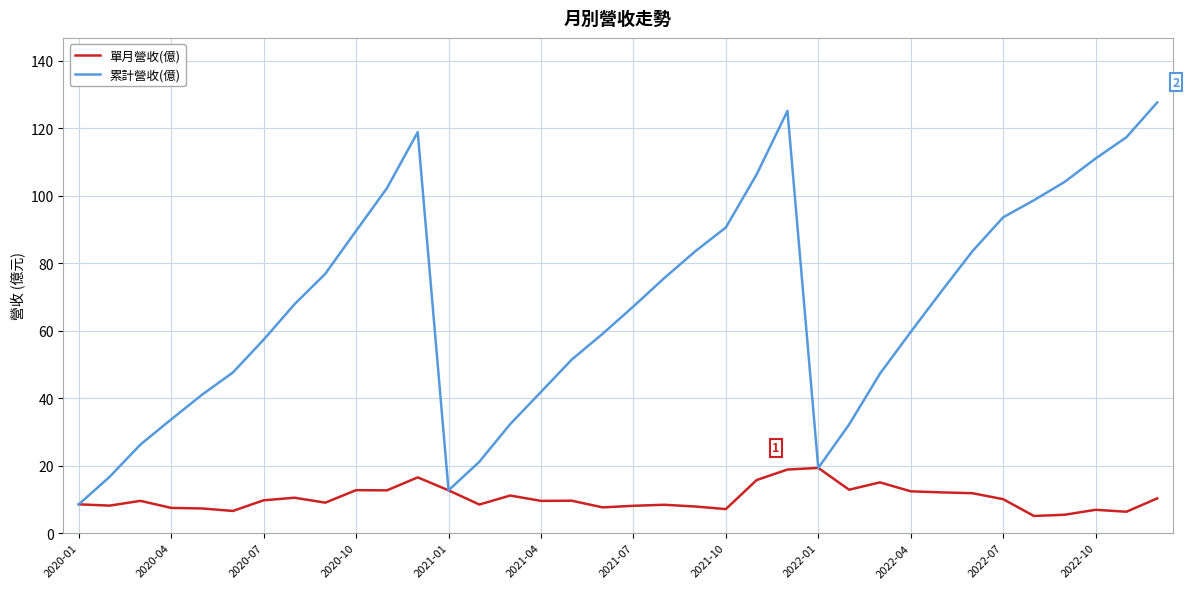

What is the smallest value displayed?

5.1